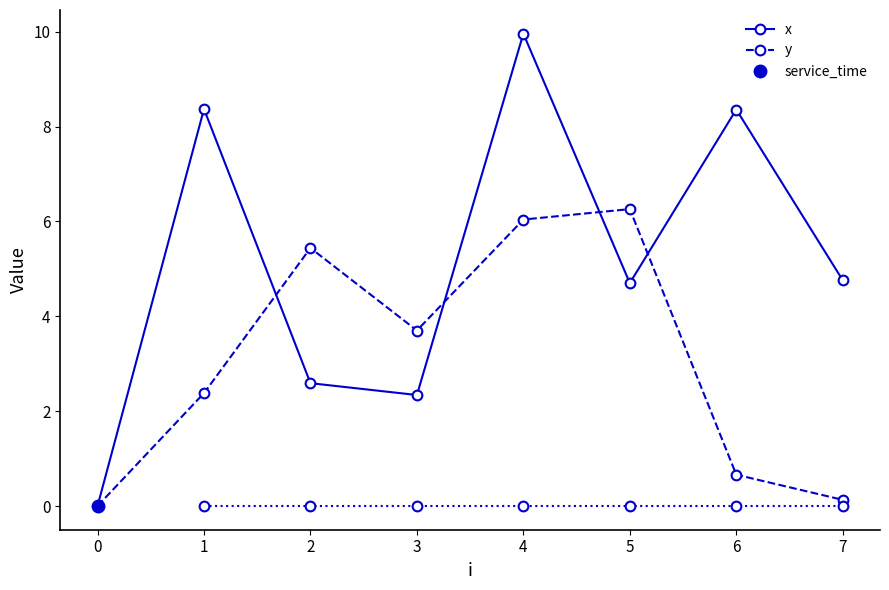

The value of x at 7 is 4.8. True or false?

True